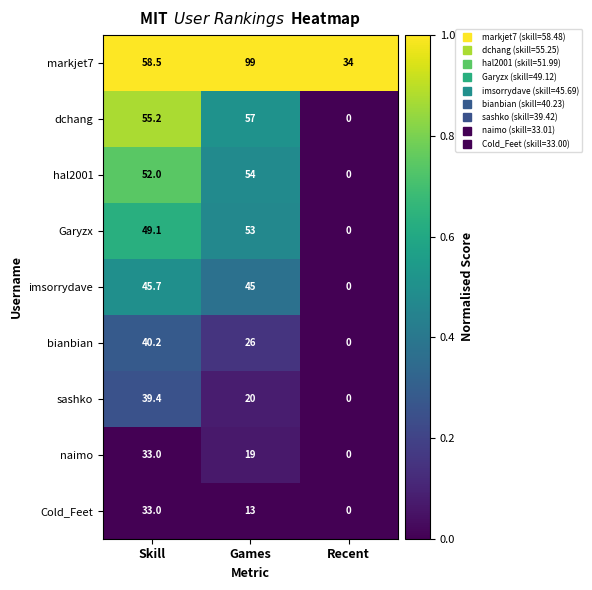

The hal2001 series shows 29.6 at Games. True or false?

False